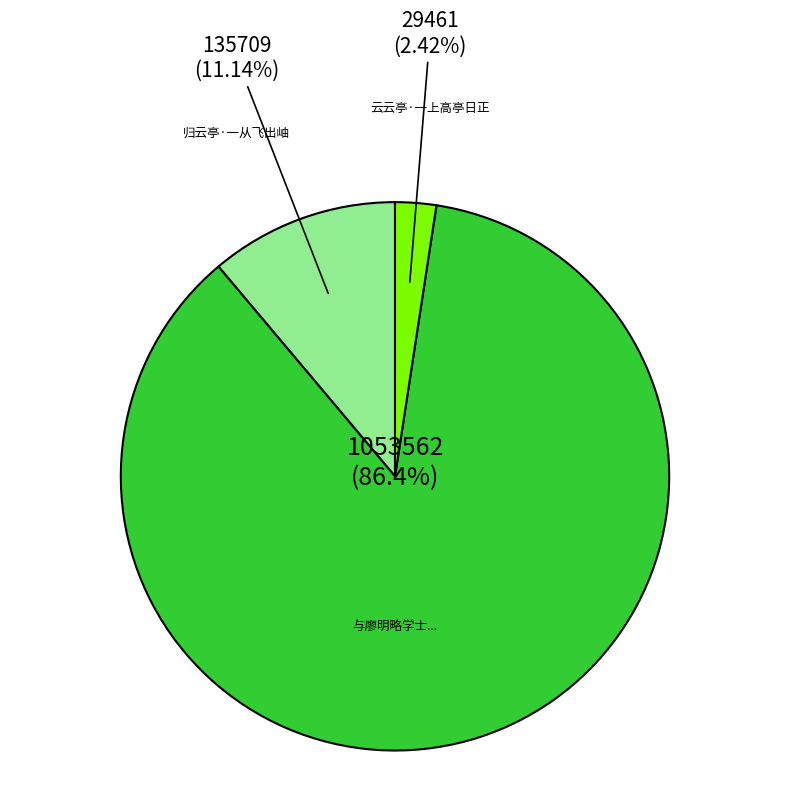

How many segments does this pie chart have?

3